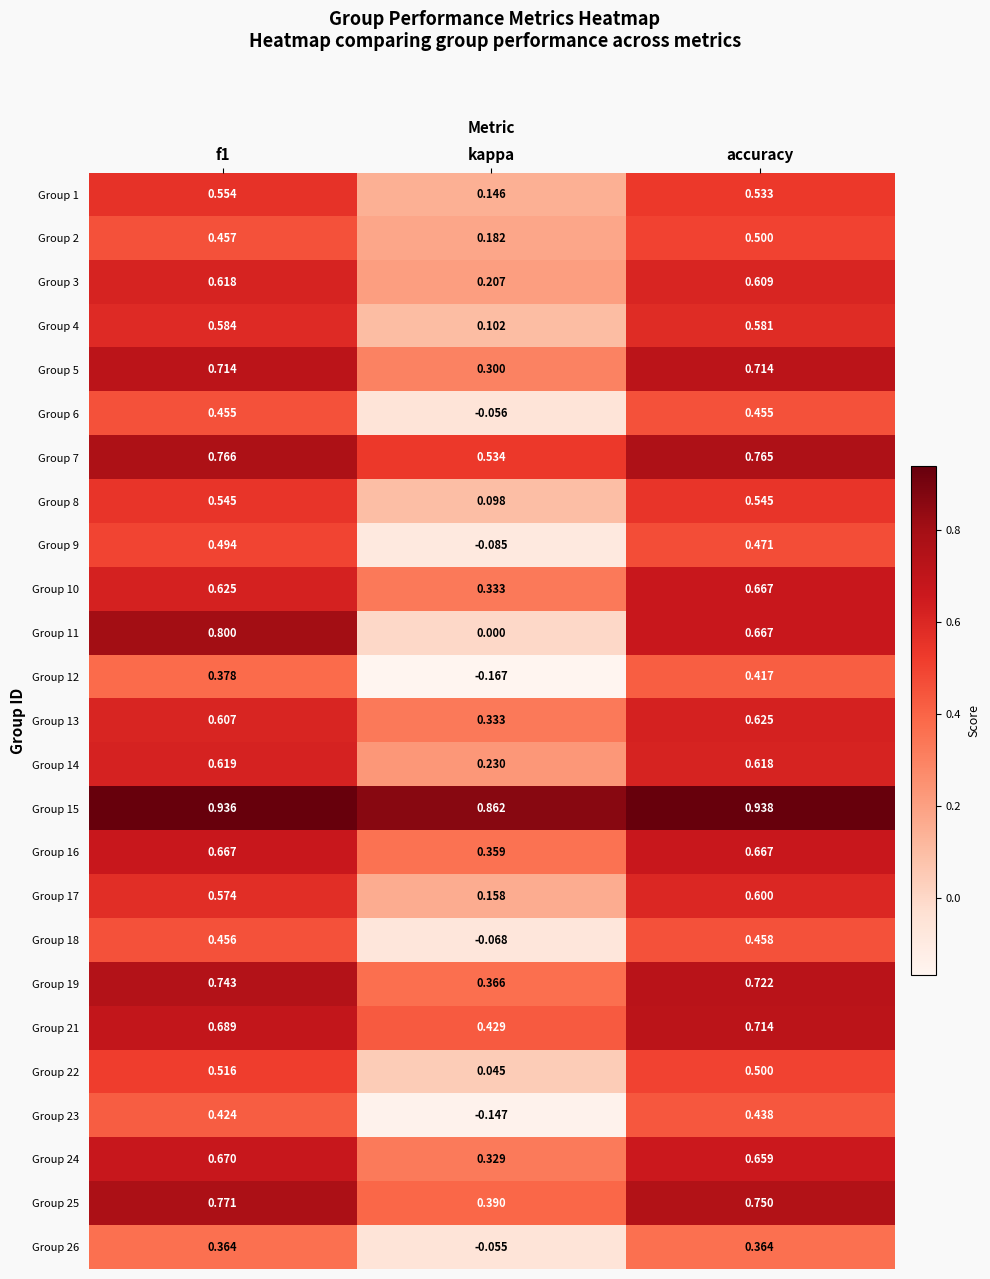

Which category has the highest value across all series?

accuracy